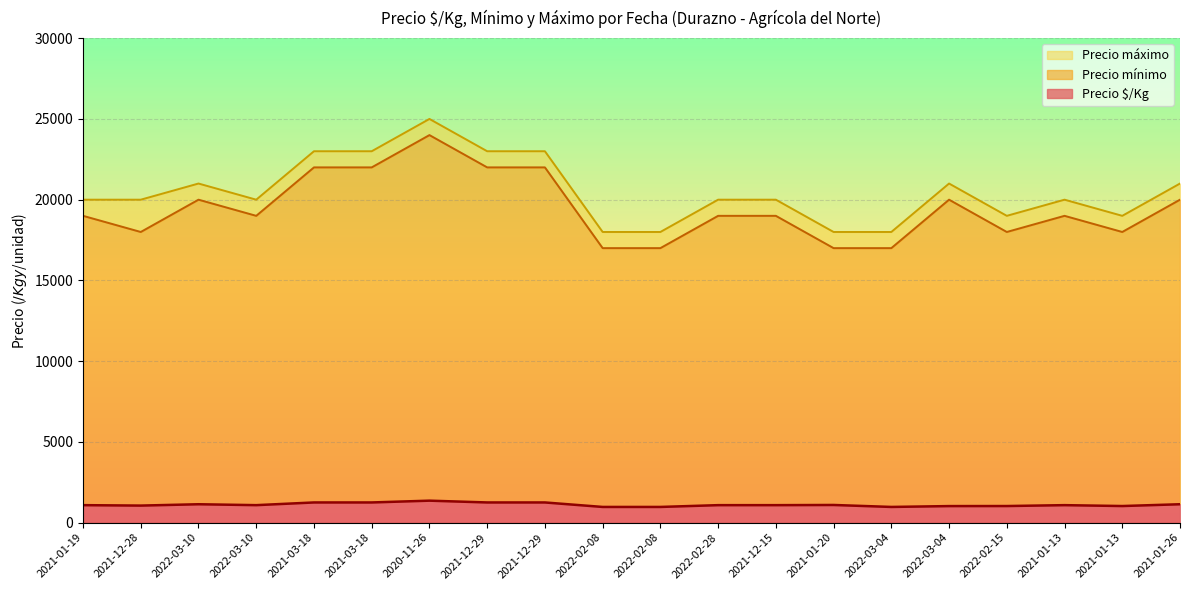

Reading right to left, what are all the values shown in this chart?

Precio $/Kg: 1139	1028	1083	1028	1025	972	1094	1083	1083	972	972	1250	1250	1361	1250	1250	1083	1139	1056	1083
Precio mínimo: 20000	18000	19000	18000	20000	17000	17000	19000	19000	17000	17000	22000	22000	24000	22000	22000	19000	20000	18000	19000
Precio máximo: 21000	19000	20000	19000	21000	18000	18000	20000	20000	18000	18000	23000	23000	25000	23000	23000	20000	21000	20000	20000